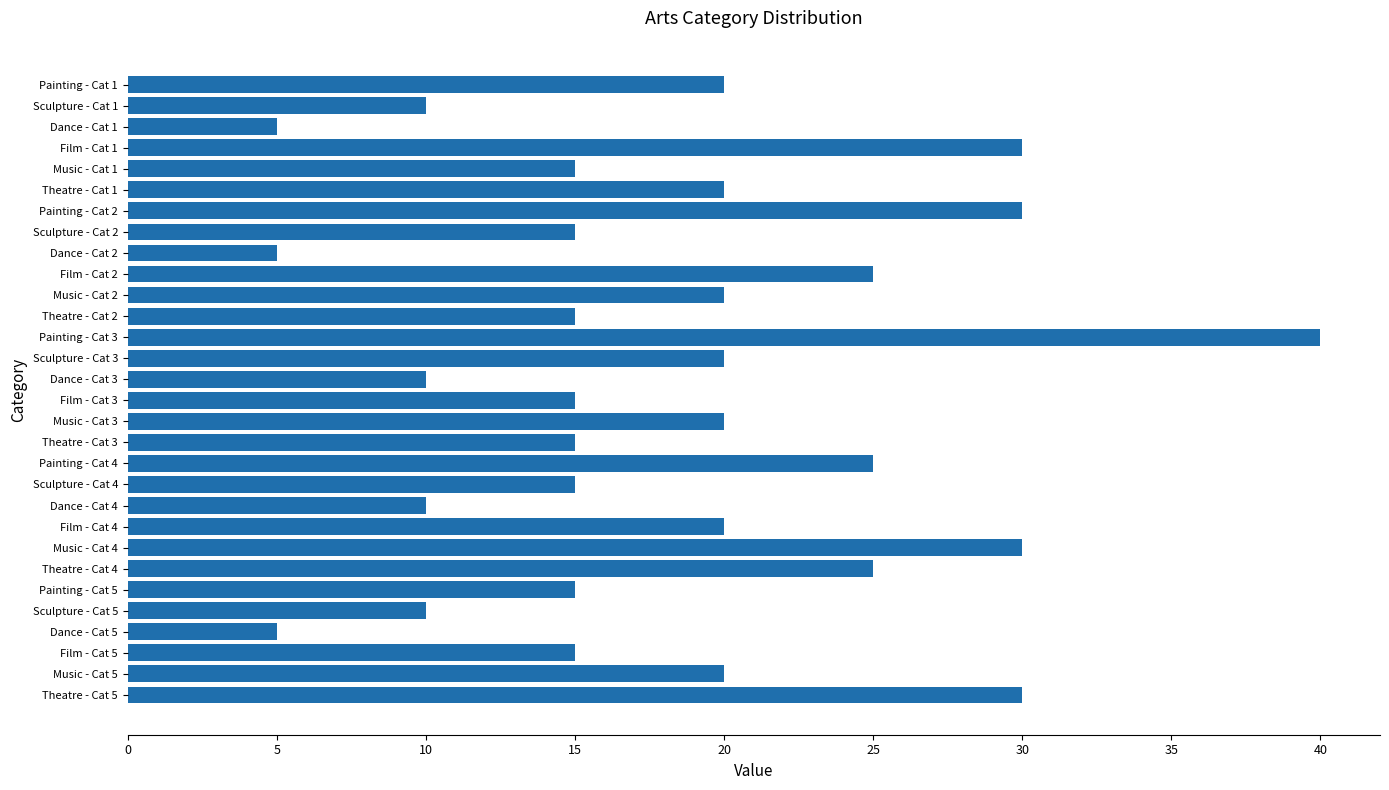

At which category does the chart reach its peak across all series?

Painting - Cat 3